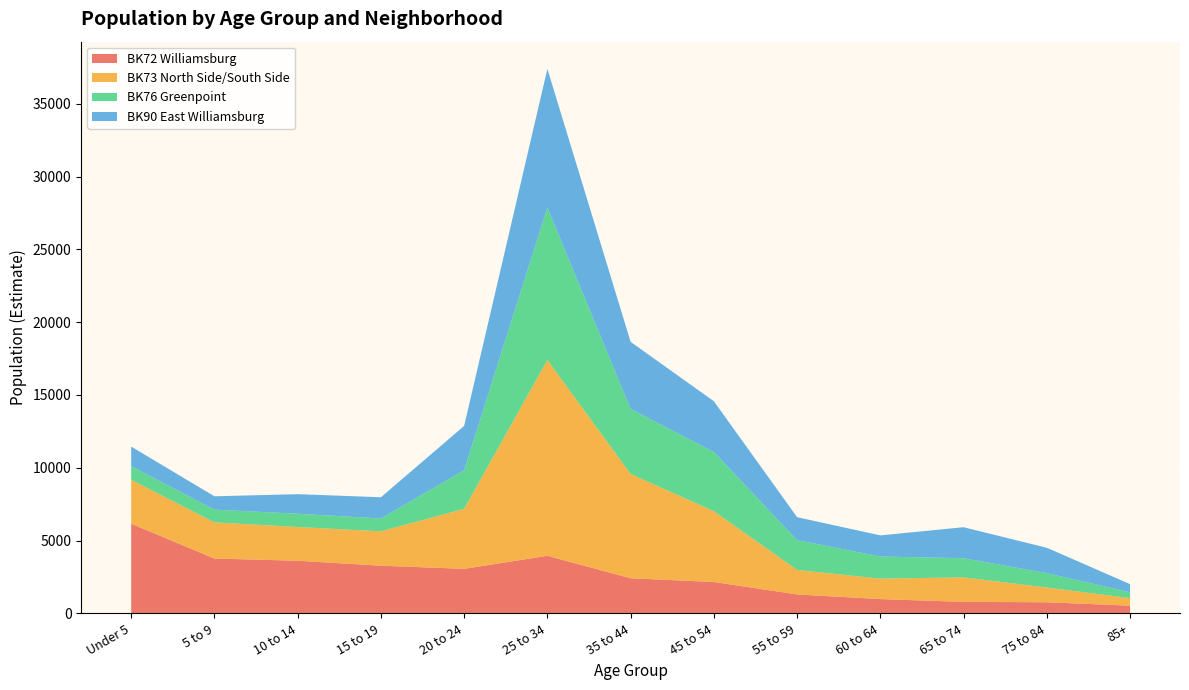

Reading right to left, list all the values displayed in this chart.

BK72 Williamsburg: 85+=533	75 to 84=770	65 to 74=796	60 to 64=987	55 to 59=1306	45 to 54=2161	35 to 44=2416	25 to 34=3960	20 to 24=3064	15 to 19=3279	10 to 14=3620	5 to 9=3773	Under 5=6163
BK73 North Side/South Side: 85+=521	75 to 84=1014	65 to 74=1683	60 to 64=1405	55 to 59=1684	45 to 54=4860	35 to 44=7162	25 to 34=13445	20 to 24=4123	15 to 19=2361	10 to 14=2315	5 to 9=2480	Under 5=3017
BK76 Greenpoint: 85+=401	75 to 84=986	65 to 74=1314	60 to 64=1519	55 to 59=2045	45 to 54=4068	35 to 44=4465	25 to 34=10463	20 to 24=2653	15 to 19=879	10 to 14=914	5 to 9=878	Under 5=937
BK90 East Williamsburg: 85+=558	75 to 84=1741	65 to 74=2128	60 to 64=1450	55 to 59=1575	45 to 54=3482	35 to 44=4605	25 to 34=9522	20 to 24=3038	15 to 19=1460	10 to 14=1342	5 to 9=913	Under 5=1341